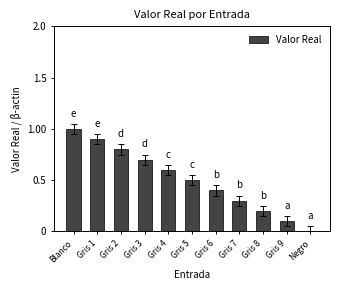

Between Gris 1 and Gris 6, which is larger?

Gris 1